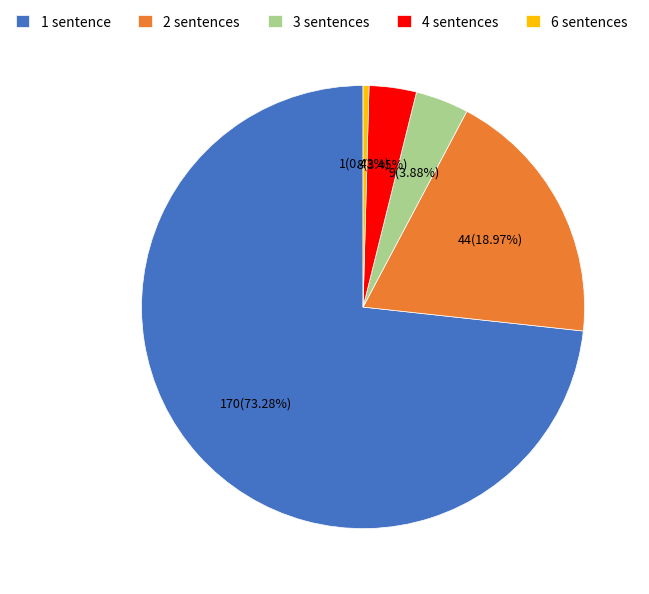

Is 1 sentence the majority of the pie?

Yes